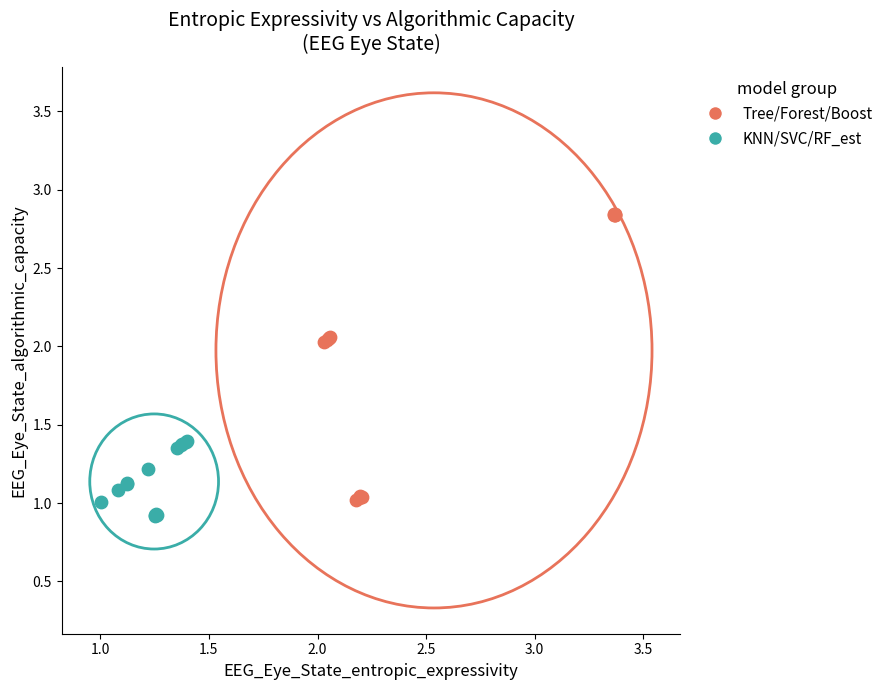

Which series contains the highest Y value?

Tree/Forest/Boost